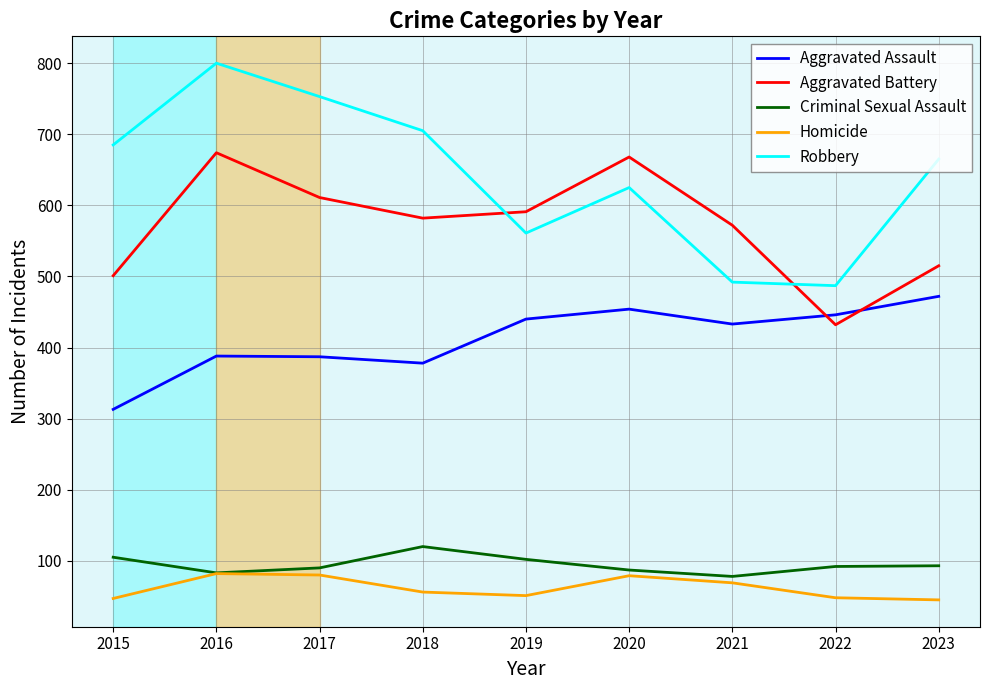

Which series has the largest range (max minus min)?

Robbery